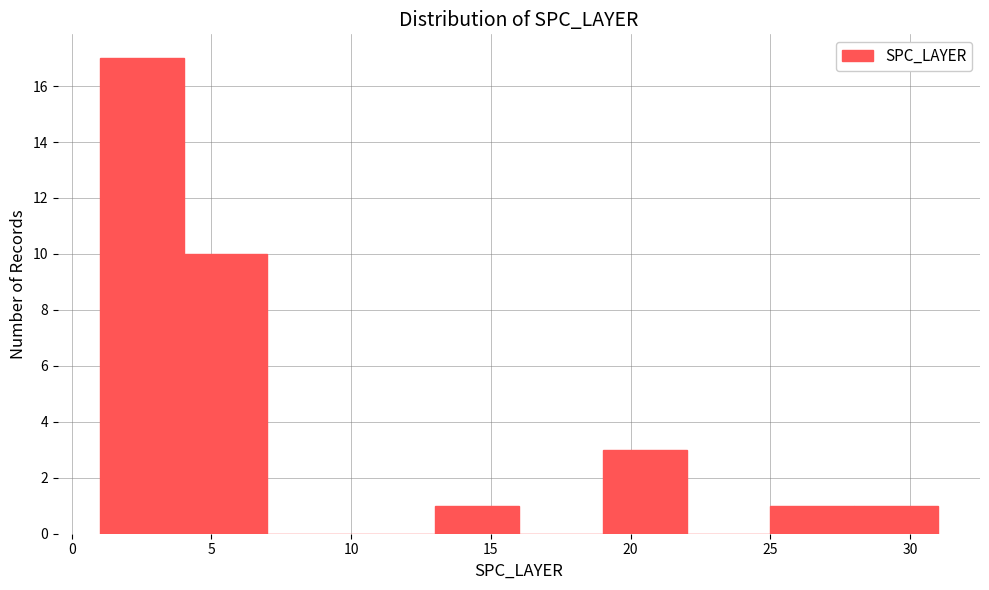

Reading left to right, list every bar in this chart as the range it spans on the x-axis followed by its height. The values are not printed on the chart, so give them approximately, as read against the axis.

1 to 4: 17
4 to 7: 10
7 to 10: 0
10 to 13: 0
13 to 16: 1
16 to 19: 0
19 to 22: 3
22 to 25: 0
25 to 28: 1
28 to 31: 1